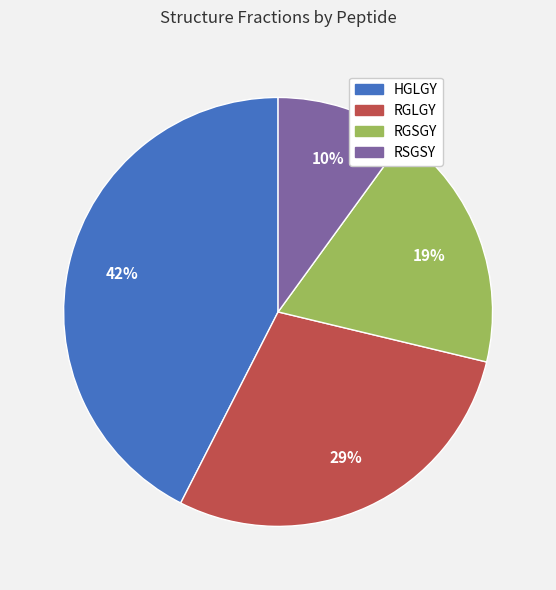

Is it true that HGLGY is 42% of the pie?

True